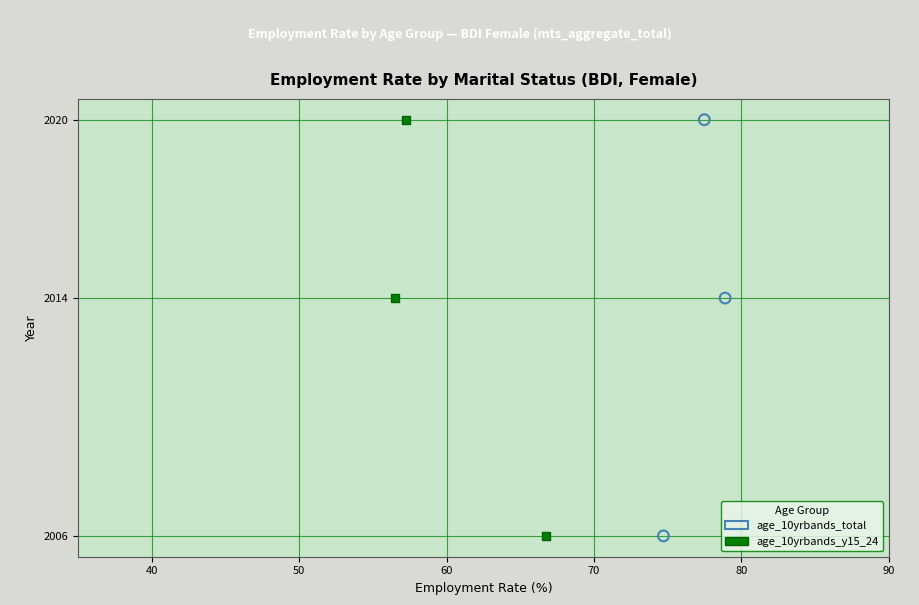

What are all the series names shown in the legend?

age_10yrbands_total, age_10yrbands_y15_24